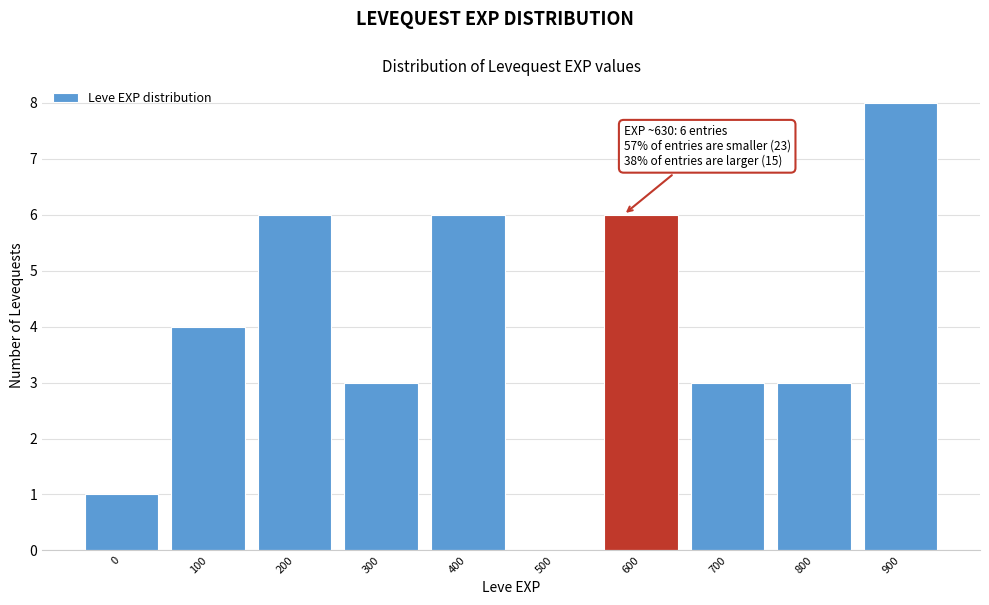

Reading right to left, extract all data points from this chart.

900=8	800=3	700=3	600=6	500=0	400=6	300=3	200=6	100=4	0=1